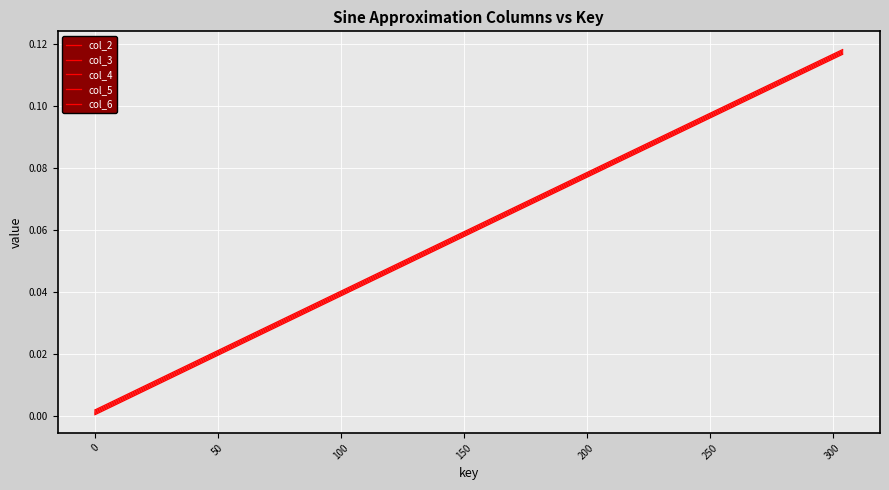

Count the number of data series in this chart.

5